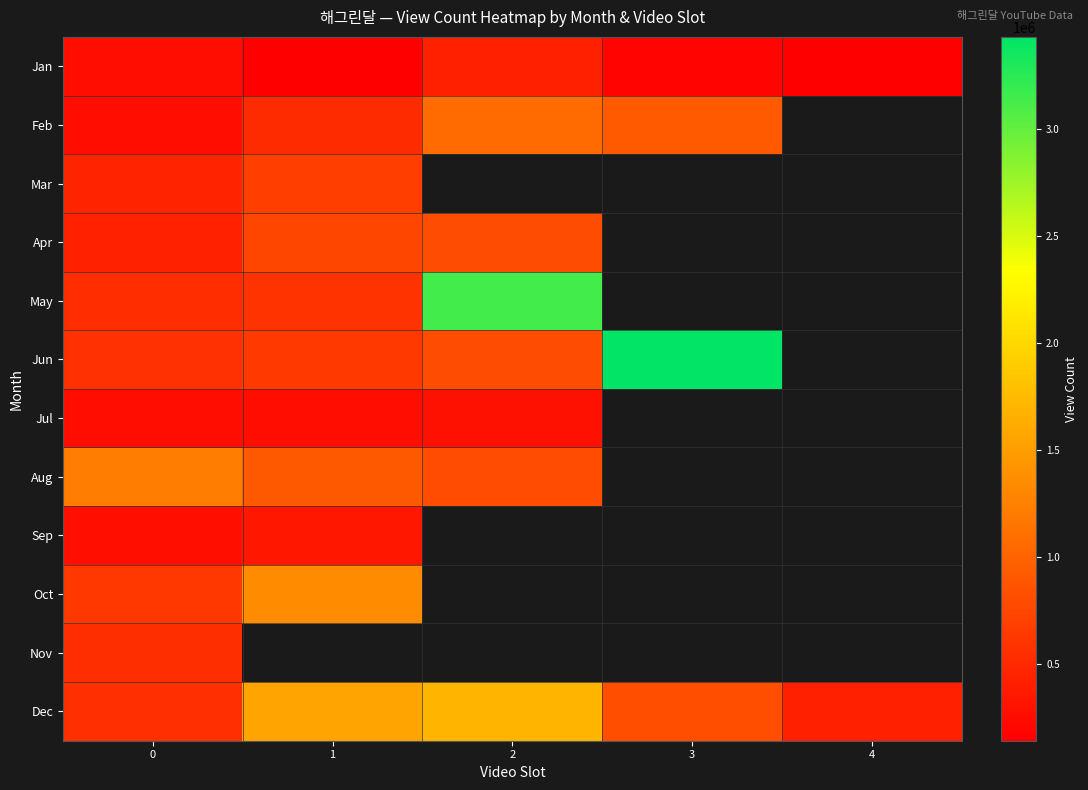

Rank the series by their maximum value, from highest to lowest.

Jun, May, Dec, Oct, Aug, Feb, Apr, Mar, Nov, Jan, Sep, Jul